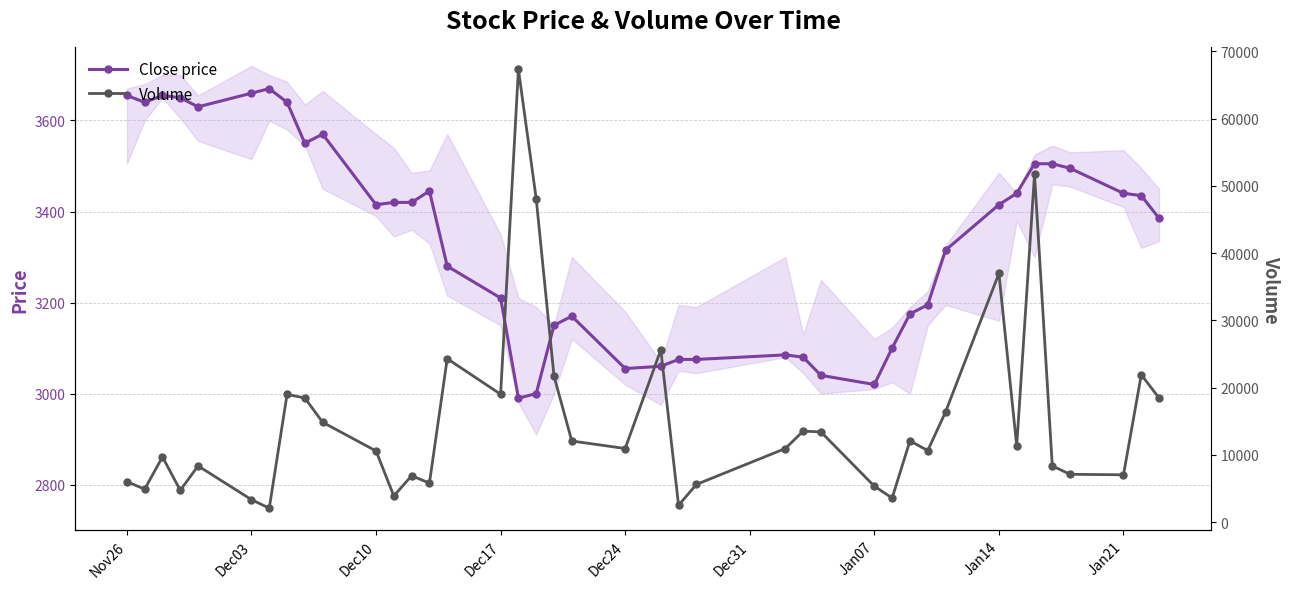

What is the value of the Volume point at the 6th from the left?

3335